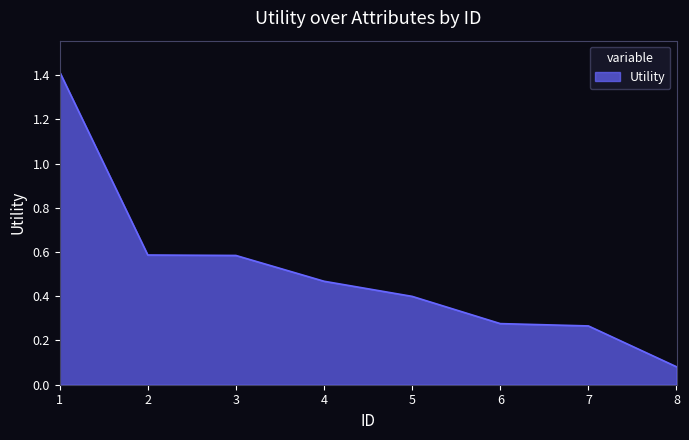

True or false: the data shows 0.8 at 1.

False